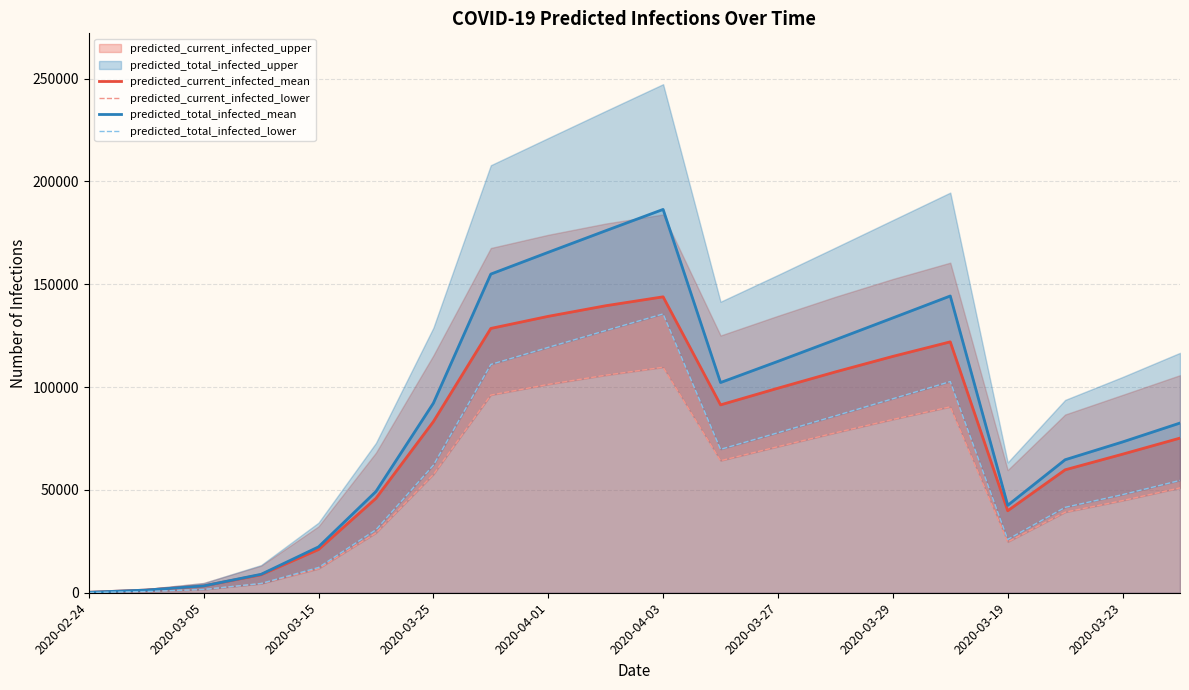

What is the maximum value for predicted_total_infected_mean?

186397